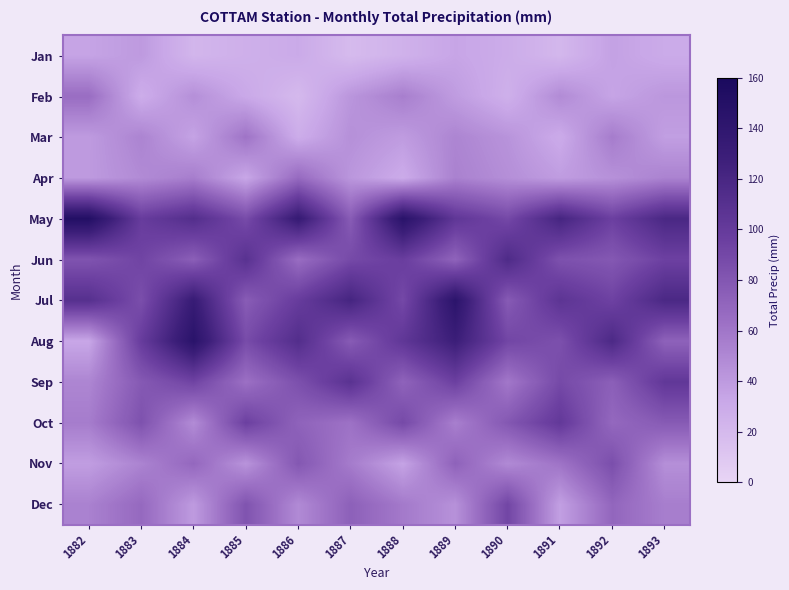

Reading left to right, extract all data points from this chart.

Jan: 1882=34.3	1883=39.6	1884=22.4	1885=26.5	1886=30.2	1887=18.7	1888=25.1	1889=33.4	1890=28.9	1891=21.3	1892=35.6	1893=29.8
Feb: 1882=65.3	1883=28.4	1884=45.7	1885=31.2	1886=19.8	1887=42.3	1888=55.1	1889=38.7	1890=26.4	1891=48.2	1892=33.9	1893=41.5
Mar: 1882=39.6	1883=52.1	1884=34.8	1885=61.3	1886=28.7	1887=45.2	1888=38.9	1889=51.4	1890=43.6	1891=29.8	1892=56.3	1893=37.2
Apr: 1882=39.9	1883=48.3	1884=55.6	1885=32.4	1886=67.1	1887=41.8	1888=29.5	1889=53.7	1890=46.2	1891=38.4	1892=44.9	1893=52.8
May: 1882=151.6	1883=98.4	1884=112.3	1885=87.6	1886=134.2	1887=76.5	1888=145.8	1889=103.7	1890=89.4	1891=121.6	1892=95.3	1893=118.7
Jun: 1882=81.8	1883=92.3	1884=74.5	1885=108.6	1886=65.3	1887=88.7	1888=97.2	1889=71.4	1890=115.8	1891=83.6	1892=79.1	1893=94.5
Jul: 1882=110.2	1883=85.7	1884=132.4	1885=76.3	1886=98.5	1887=121.8	1888=89.4	1889=143.6	1890=77.2	1891=105.9	1892=93.8	1893=118.3
Aug: 1882=32.5	1883=98.6	1884=145.3	1885=87.4	1886=112.7	1887=76.8	1888=103.5	1889=128.9	1890=91.2	1891=84.6	1892=117.4	1893=72.3
Sep: 1882=51.3	1883=78.4	1884=92.7	1885=63.5	1886=84.2	1887=107.8	1888=71.6	1889=95.3	1890=58.9	1891=88.7	1892=74.2	1893=102.5
Oct: 1882=56.4	1883=83.2	1884=47.6	1885=95.3	1886=71.8	1887=62.4	1888=88.9	1889=54.7	1890=79.3	1891=101.6	1892=68.5	1893=77.4
Nov: 1882=37.8	1883=52.4	1884=68.9	1885=43.2	1886=79.5	1887=56.8	1888=34.6	1889=72.3	1890=48.7	1891=61.4	1892=85.2	1893=45.9
Dec: 1882=53.6	1883=67.8	1884=39.4	1885=82.1	1886=48.5	1887=73.2	1888=57.9	1889=44.6	1890=91.3	1891=36.7	1892=69.8	1893=55.3